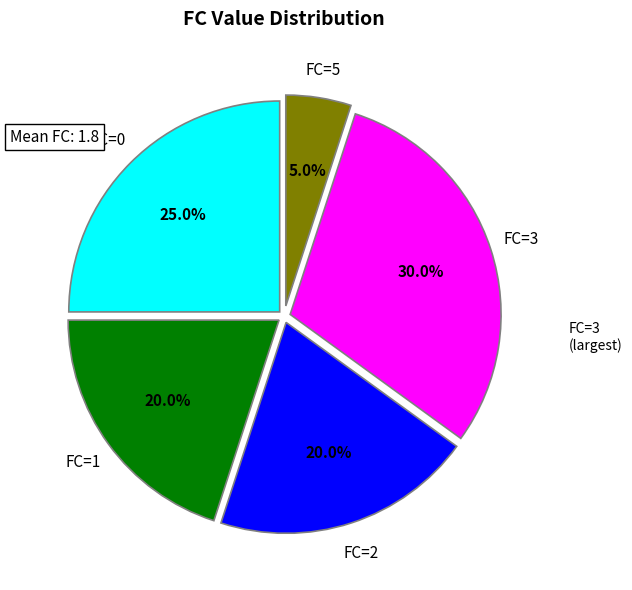

Is there a majority slice in this chart?

No